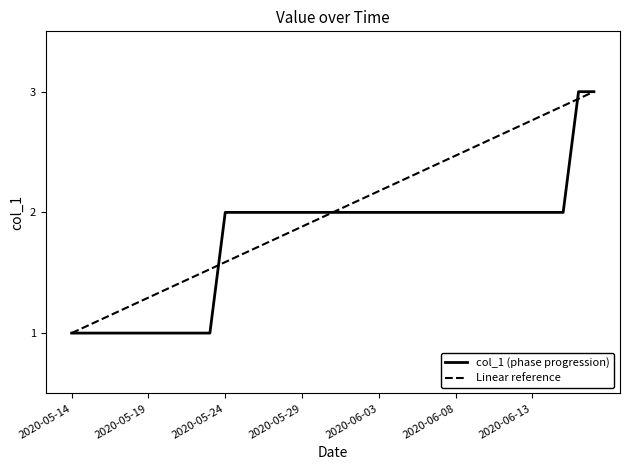

Reading right to left, what are all the values shown in this chart?

2020-06-17=3	2020-06-16=3	2020-06-15=2	2020-06-14=2	2020-06-13=2	2020-06-12=2	2020-06-11=2	2020-06-10=2	2020-06-09=2	2020-06-08=2	2020-06-07=2	2020-06-06=2	2020-06-05=2	2020-06-04=2	2020-06-03=2	2020-06-02=2	2020-06-01=2	2020-05-31=2	2020-05-30=2	2020-05-29=2	2020-05-28=2	2020-05-27=2	2020-05-26=2	2020-05-25=2	2020-05-24=2	2020-05-23=1	2020-05-22=1	2020-05-21=1	2020-05-20=1	2020-05-19=1	2020-05-18=1	2020-05-17=1	2020-05-16=1	2020-05-15=1	2020-05-14=1